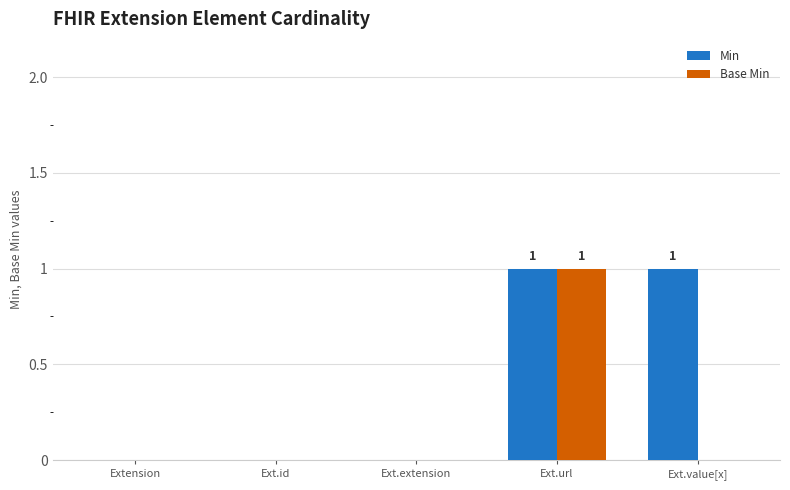

Are the bars horizontal?

No